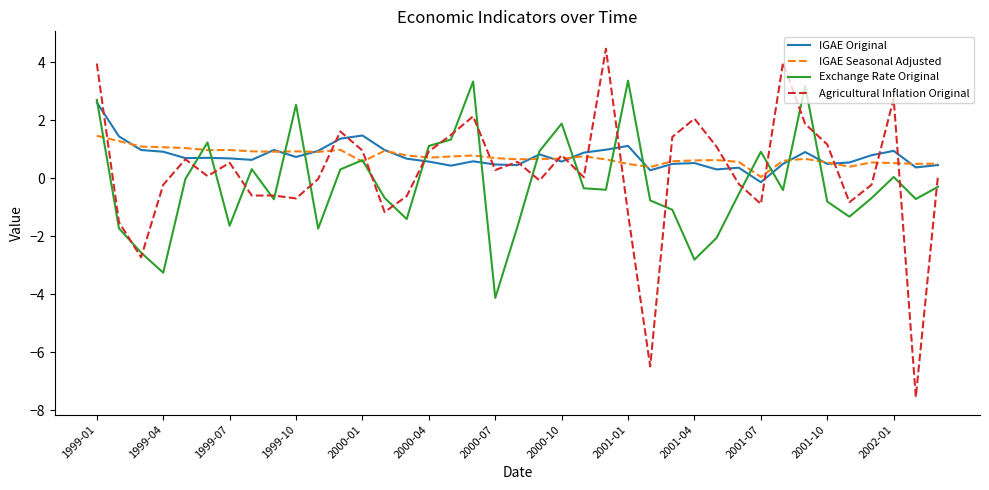

Which series has the largest range (max minus min)?

Agricultural Inflation Original